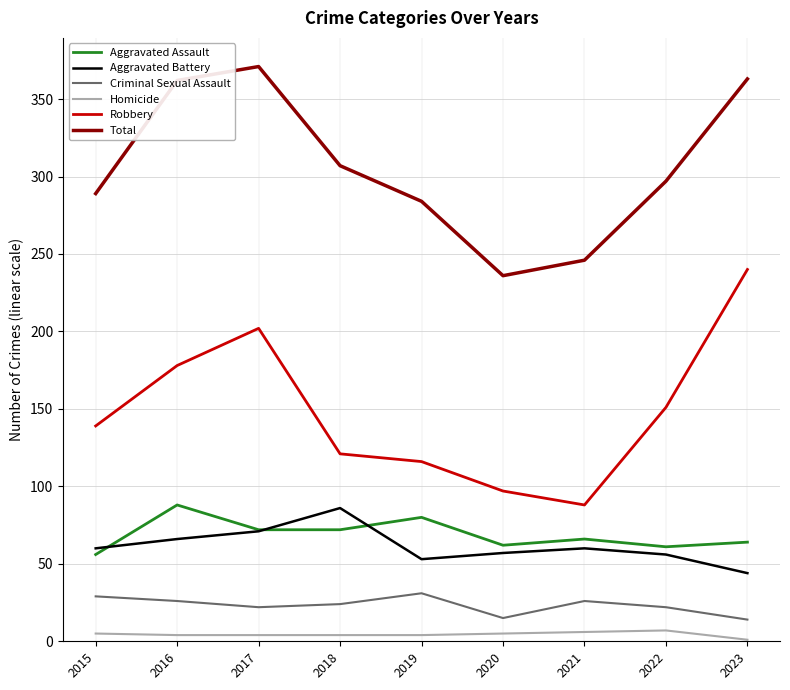

What is the lowest value of the Total series?

236